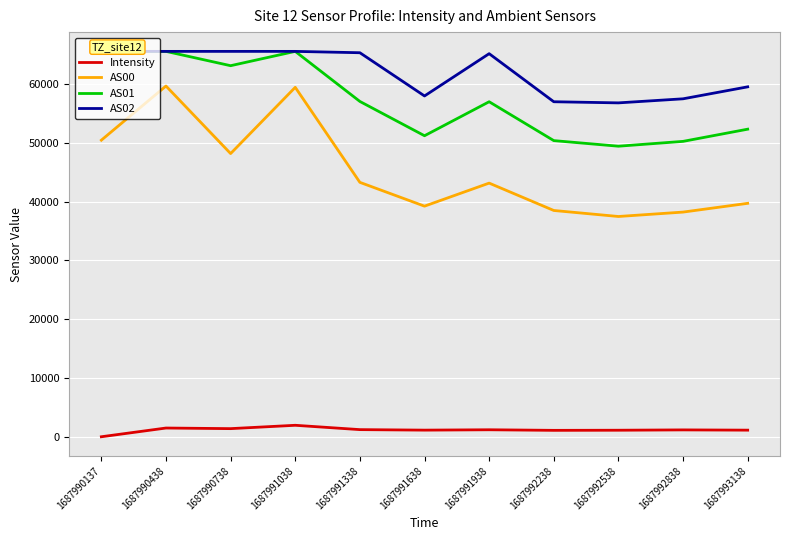

Is this an area chart (filled region under the line)?

No